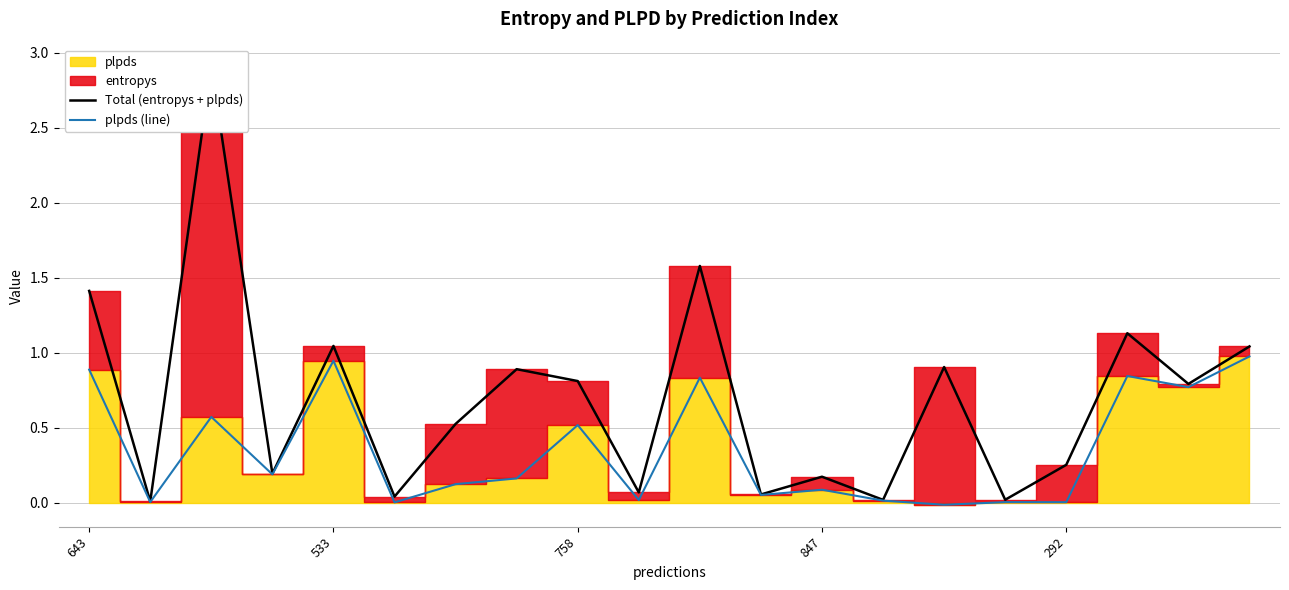

The plpds (line) series shows 0.0 at 11. True or false?

False